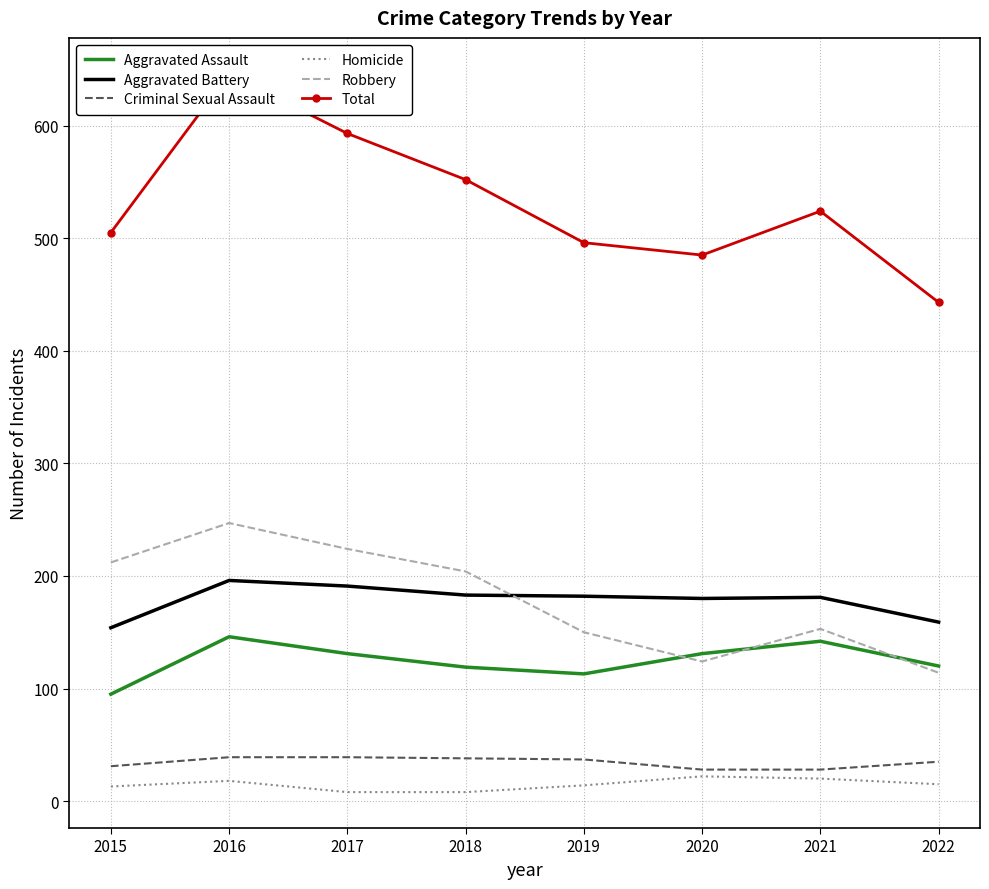

True or false: Total and Aggravated Battery cross at least once.

False